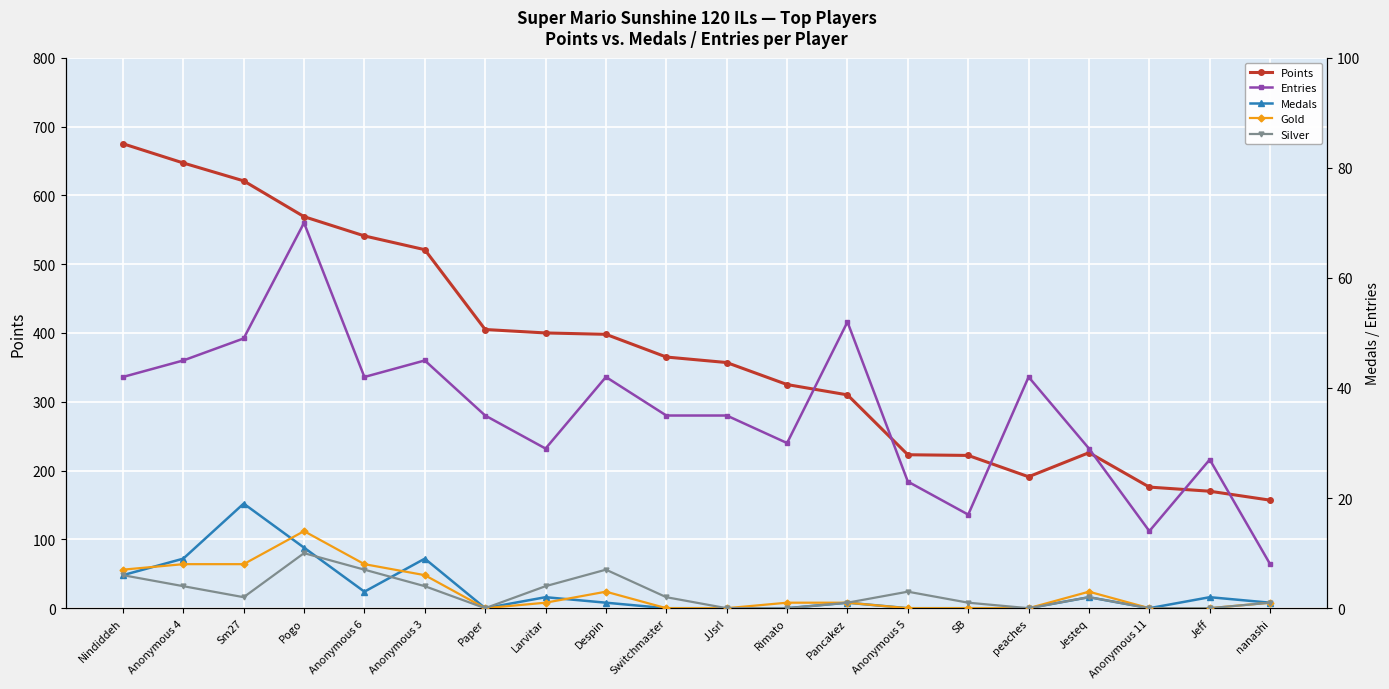

What are all the series names shown in the legend?

Points, Entries, Medals, Gold, Silver